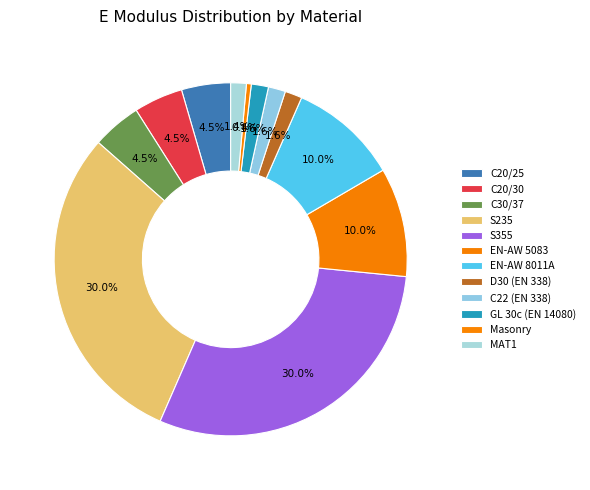

Which category has the biggest portion of the pie?

S235